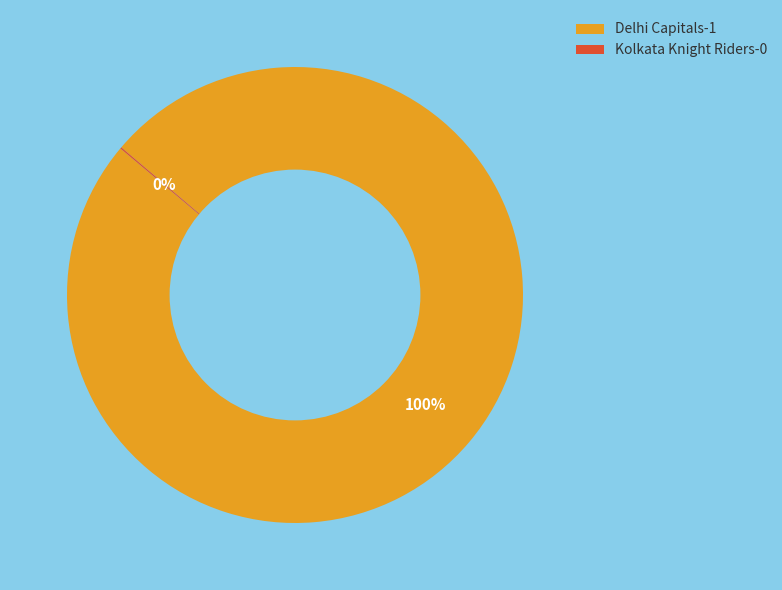

To the nearest percent, what portion does Delhi Capitals-1 represent?

100%